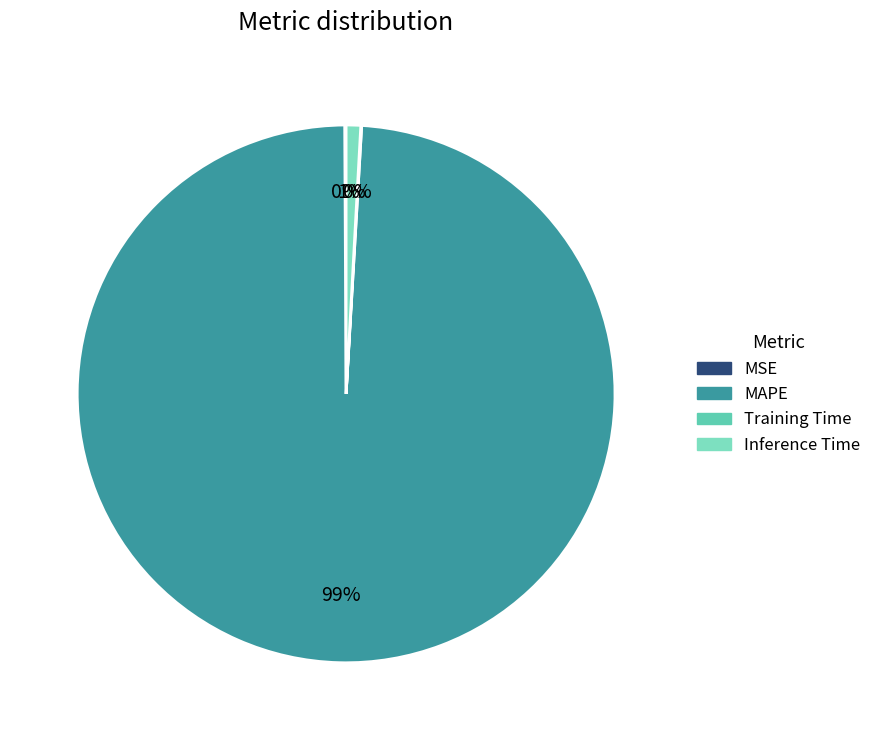

Is the sum of MAPE and Inference Time greater than half?

Yes